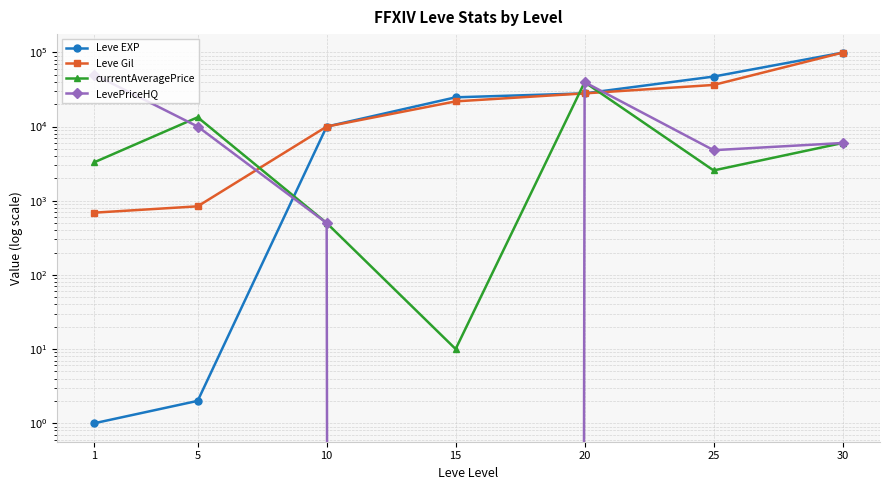

True or false: currentAveragePrice has more than 1 points higher than both neighbors.

True